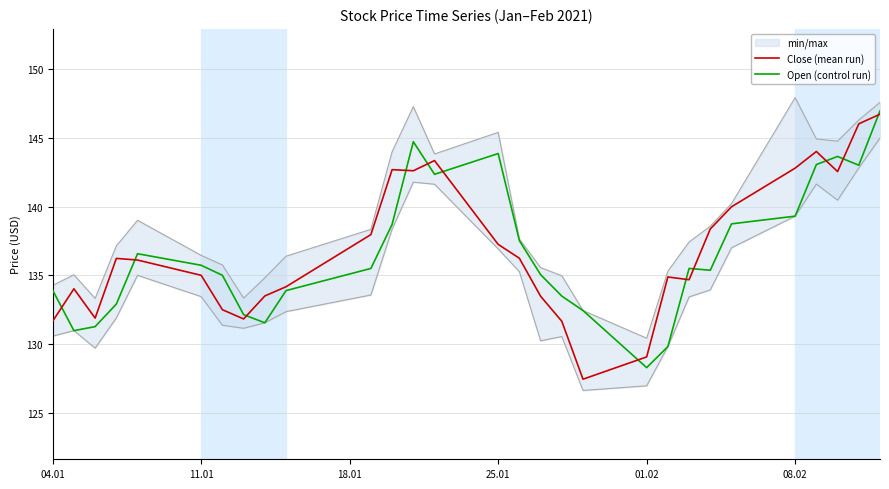

List the series in order of their overall mean, lowest first.

Open (control run), Close (mean run)